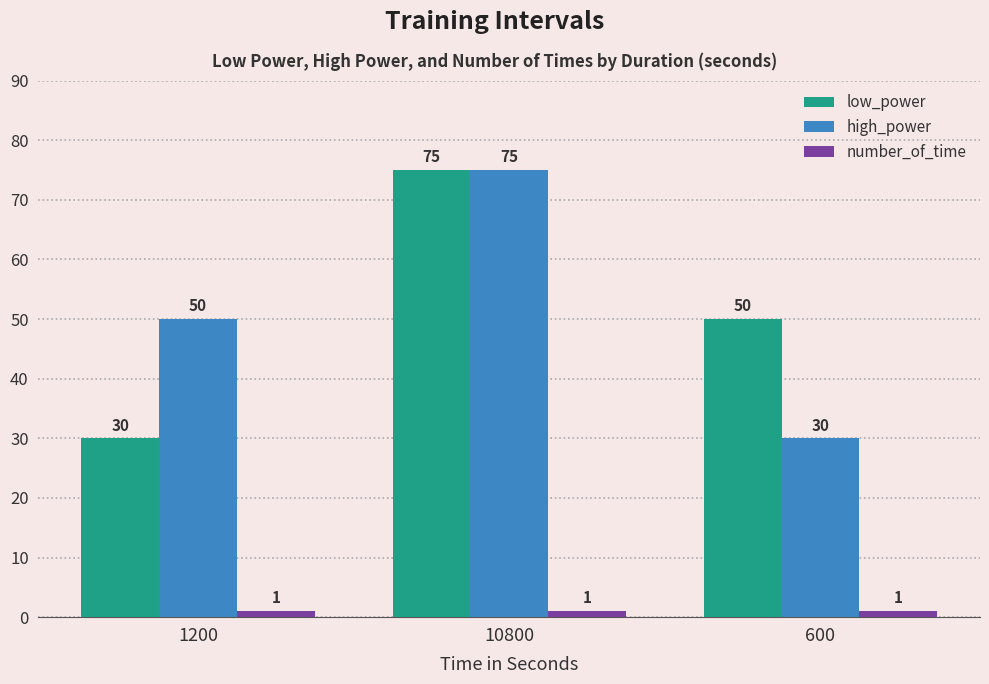

At 1200, list the series in order from largest to smallest.

high_power, low_power, number_of_time